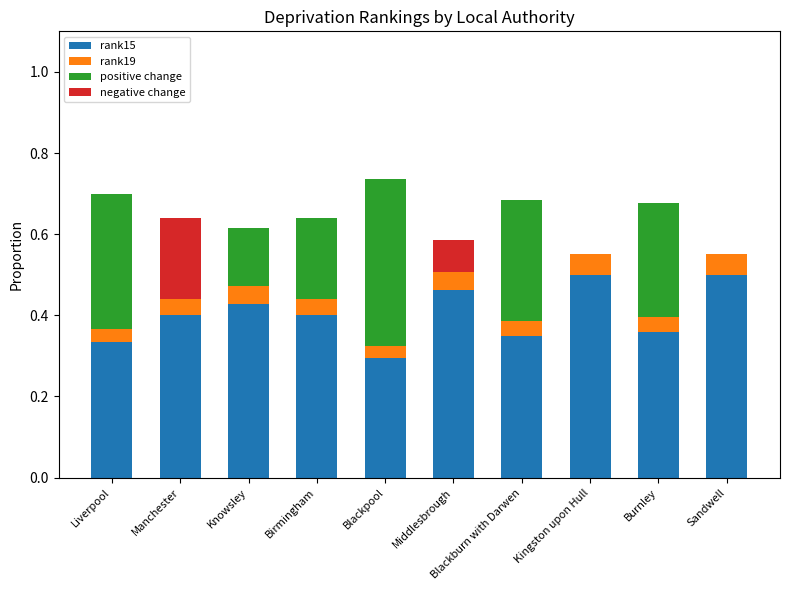

Between Kingston upon Hull and Manchester, which is larger?

Kingston upon Hull